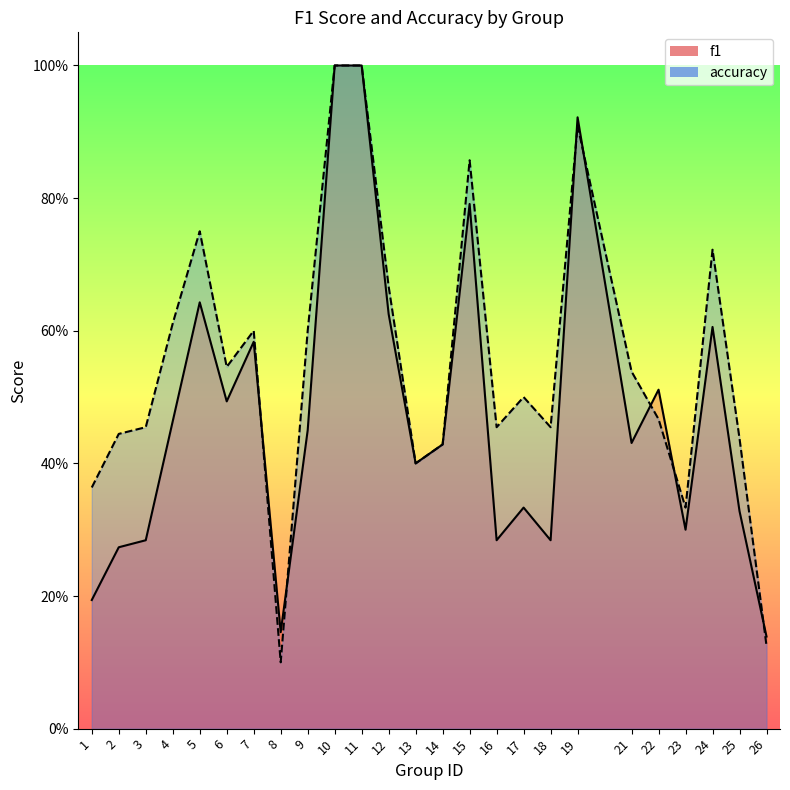

What is the sum of the accuracy values at 8 and 11?

1.1